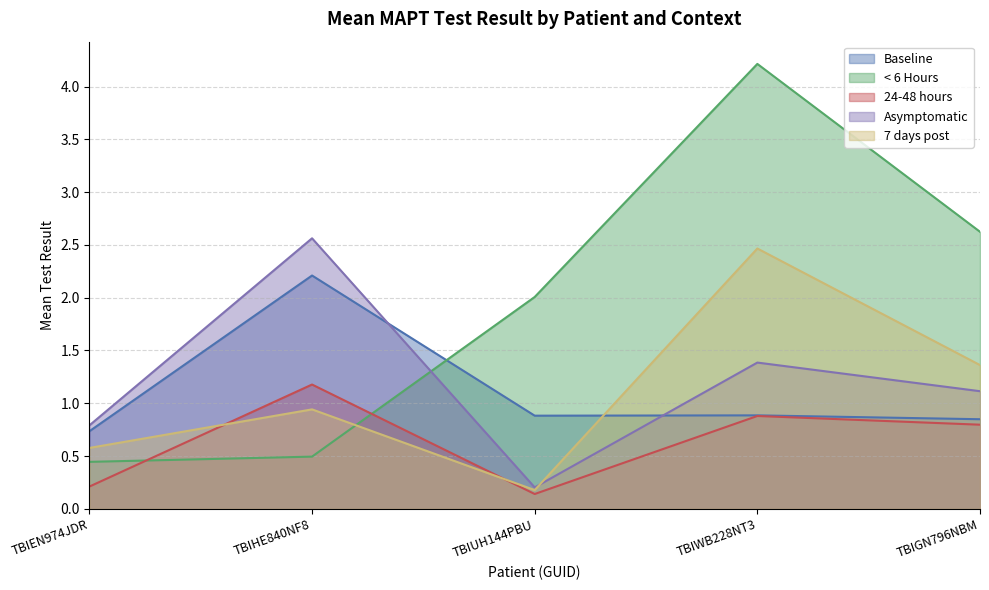

At which label does Asymptomatic first exceed 1?

TBIHE840NF8